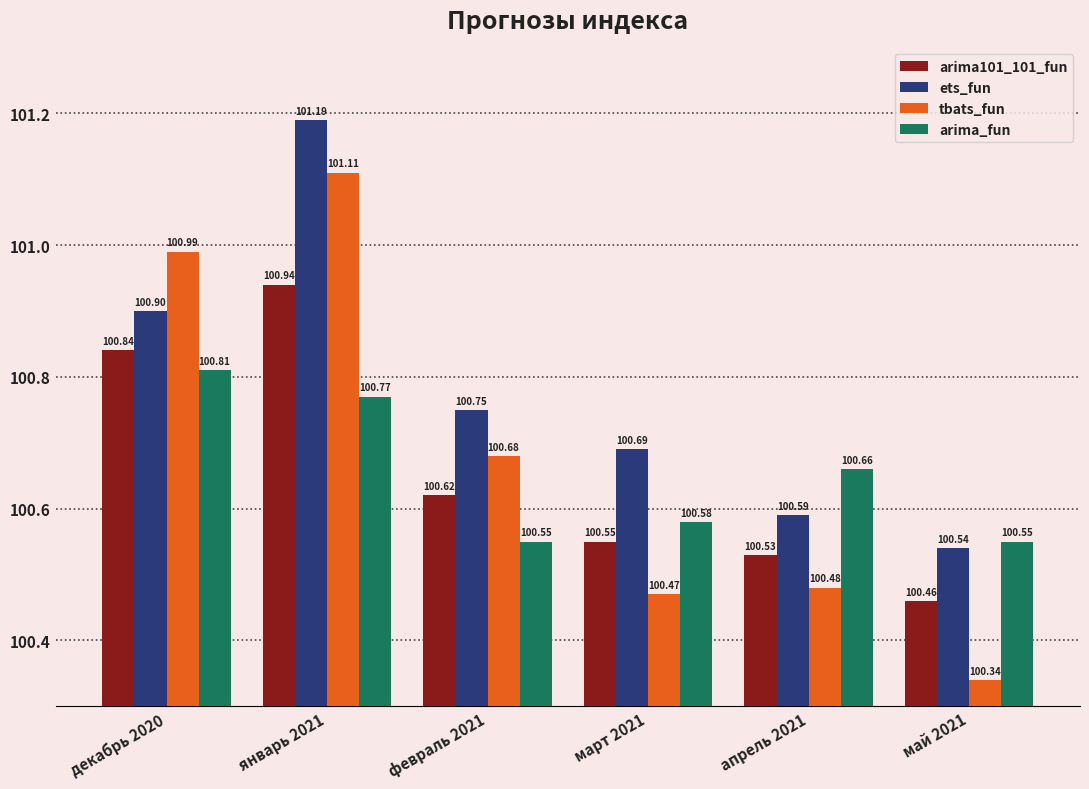

Which label corresponds to the smallest value in the chart?

май 2021